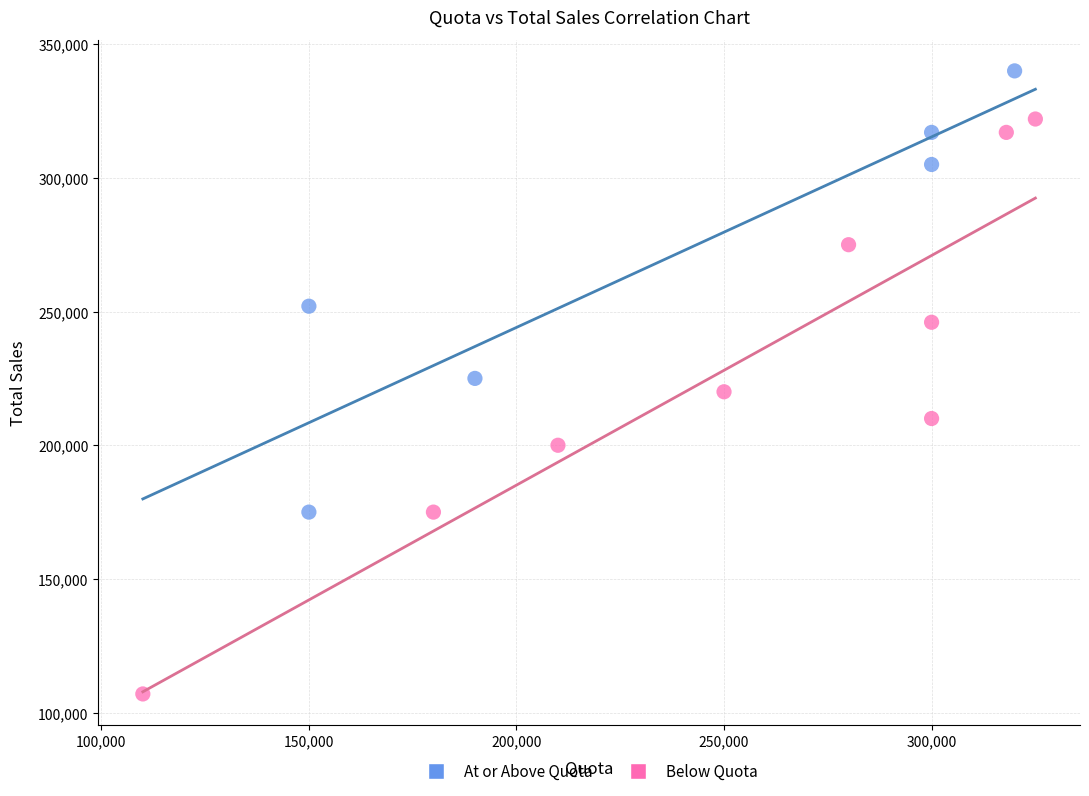

Which series reaches the minimum Y coordinate?

Below Quota